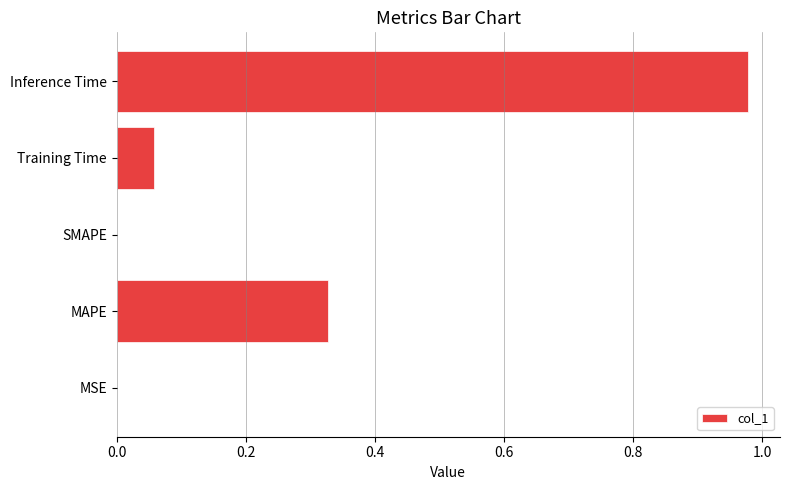

Which category has the highest value across all series?

Inference Time